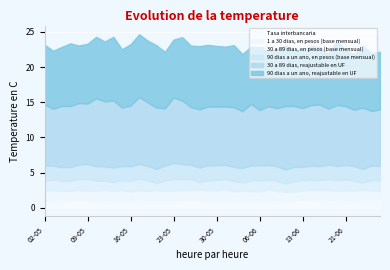

At which category does 90 dias a un ano, reajustable en UF reach its first local valley?

03-05